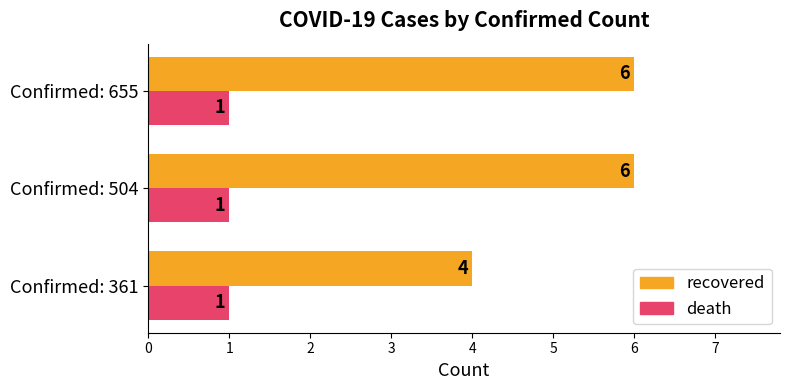

Which series changed the most between Confirmed: 361 and Confirmed: 655?

recovered